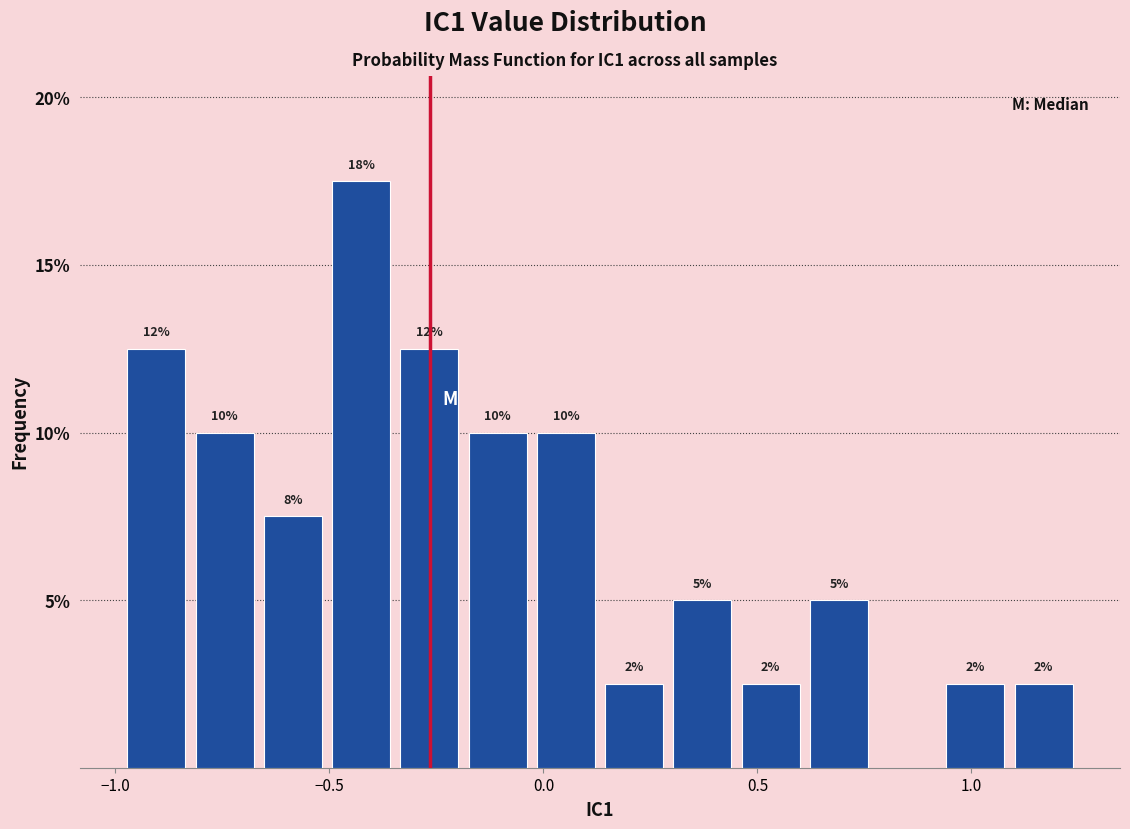

Read against the x-axis, roughly where is the centre of the tallest bar?

-0.45